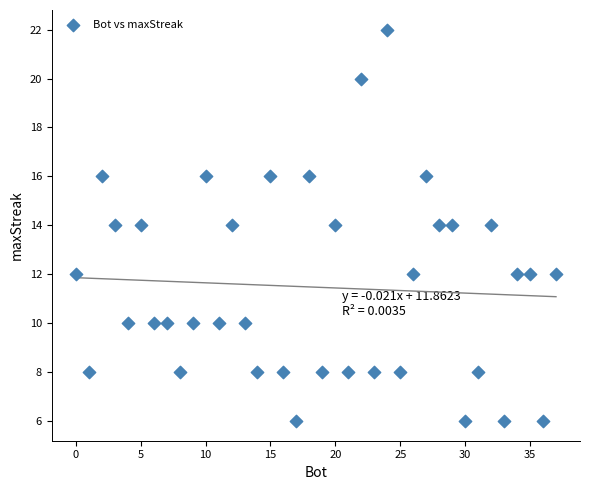

What is the range of Y values (max minus min)?

16